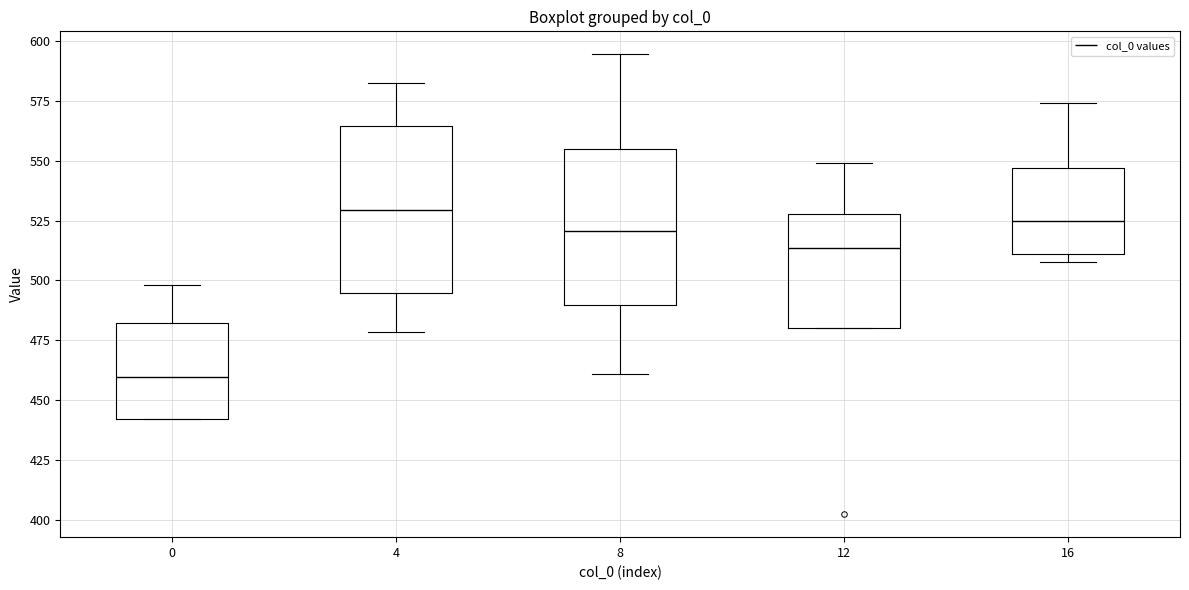

Reading left to right, transcribe this box plot: for each box, give where its median line is, the range the box spans, and where its two whiskers end, as read against the y-axis. The values are not printed on the chart, so give them approximately, as read against the axis.

0: median 460, box 440 to 480, whiskers 440 to 500
4: median 530, box 495 to 565, whiskers 480 to 580
8: median 520, box 490 to 555, whiskers 460 to 595
12: median 515, box 480 to 530, whiskers 480 to 550
16: median 525, box 510 to 545, whiskers 510 (just below the box's lower edge) to 575